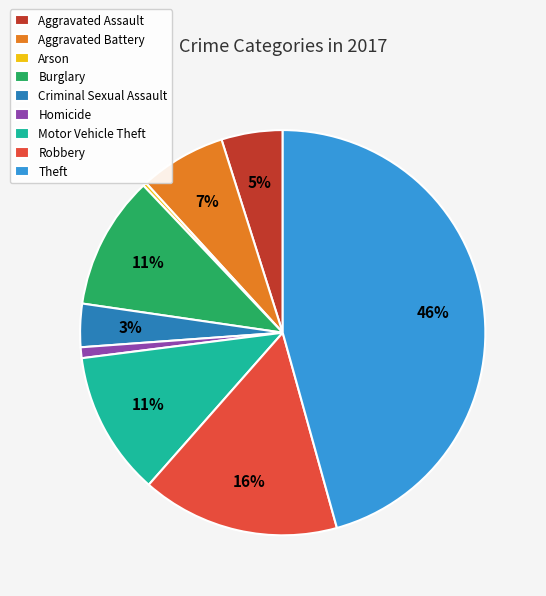

Is there a majority slice in this chart?

No